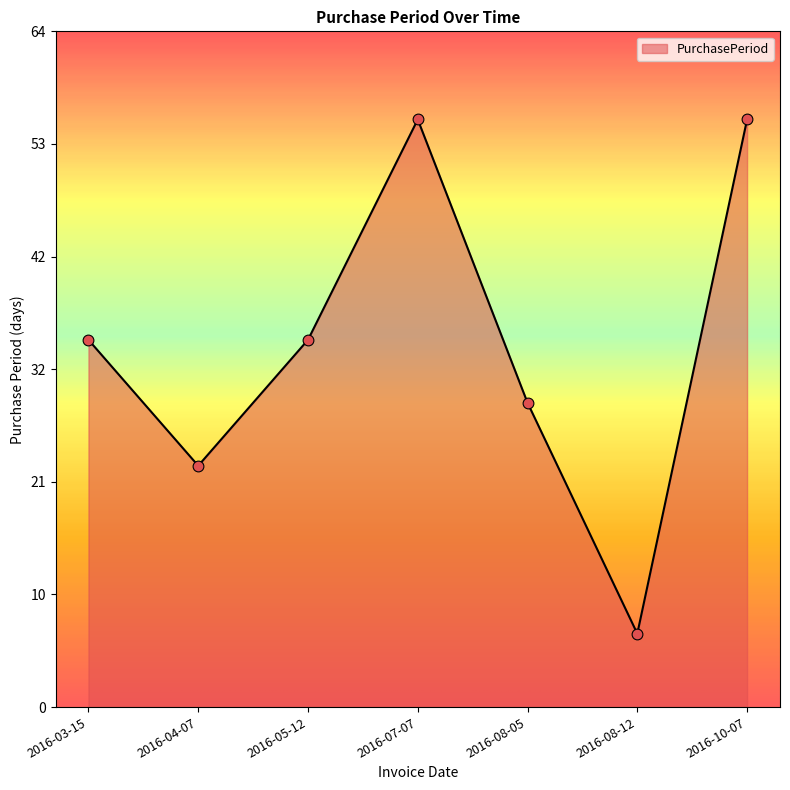

What is the change in value from 2016-05-12 to 2016-10-07?

+21